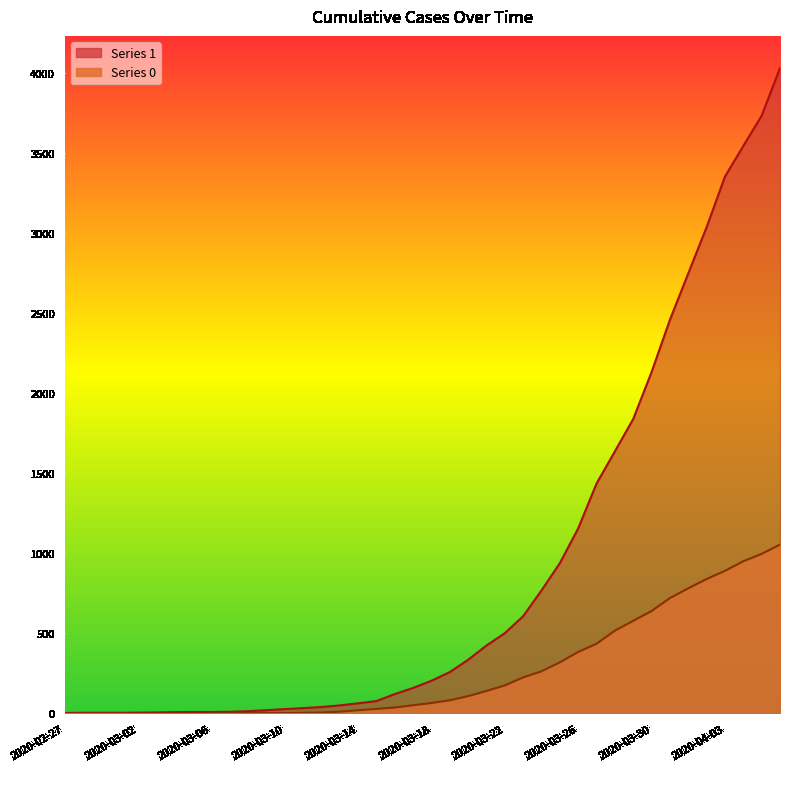

Reading left to right, extract all data points from this chart.

1: 2020-02-27=3	2020-02-28=4	2020-02-29=4	2020-03-01=4	2020-03-02=5	2020-03-03=6	2020-03-04=8	2020-03-05=9	2020-03-06=9	2020-03-07=10	2020-03-08=14	2020-03-09=20	2020-03-10=27	2020-03-11=33	2020-03-12=40	2020-03-13=50	2020-03-14=63	2020-03-15=77	2020-03-16=121	2020-03-17=159	2020-03-18=204	2020-03-19=258	2020-03-20=335	2020-03-21=424	2020-03-22=501	2020-03-23=607	2020-03-24=768	2020-03-25=938	2020-03-26=1155	2020-03-27=1435	2020-03-28=1636	2020-03-29=1838	2020-03-30=2131	2020-03-31=2457	2020-04-01=2747	2020-04-02=3035	2020-04-03=3351	2020-04-04=3542	2020-04-05=3731	2020-04-06=4028
0: 2020-02-27=0	2020-02-28=0	2020-02-29=0	2020-03-01=0	2020-03-02=0	2020-03-03=0	2020-03-04=0	2020-03-05=0	2020-03-06=0	2020-03-07=1	2020-03-08=2	2020-03-09=2	2020-03-10=2	2020-03-11=4	2020-03-12=6	2020-03-13=11	2020-03-14=20	2020-03-15=28	2020-03-16=37	2020-03-17=51	2020-03-18=65	2020-03-19=82	2020-03-20=108	2020-03-21=140	2020-03-22=175	2020-03-23=225	2020-03-24=263	2020-03-25=319	2020-03-26=384	2020-03-27=435	2020-03-28=517	2020-03-29=578	2020-03-30=639	2020-03-31=720	2020-04-01=781	2020-04-02=839	2020-04-03=890	2020-04-04=950	2020-04-05=996	2020-04-06=1054